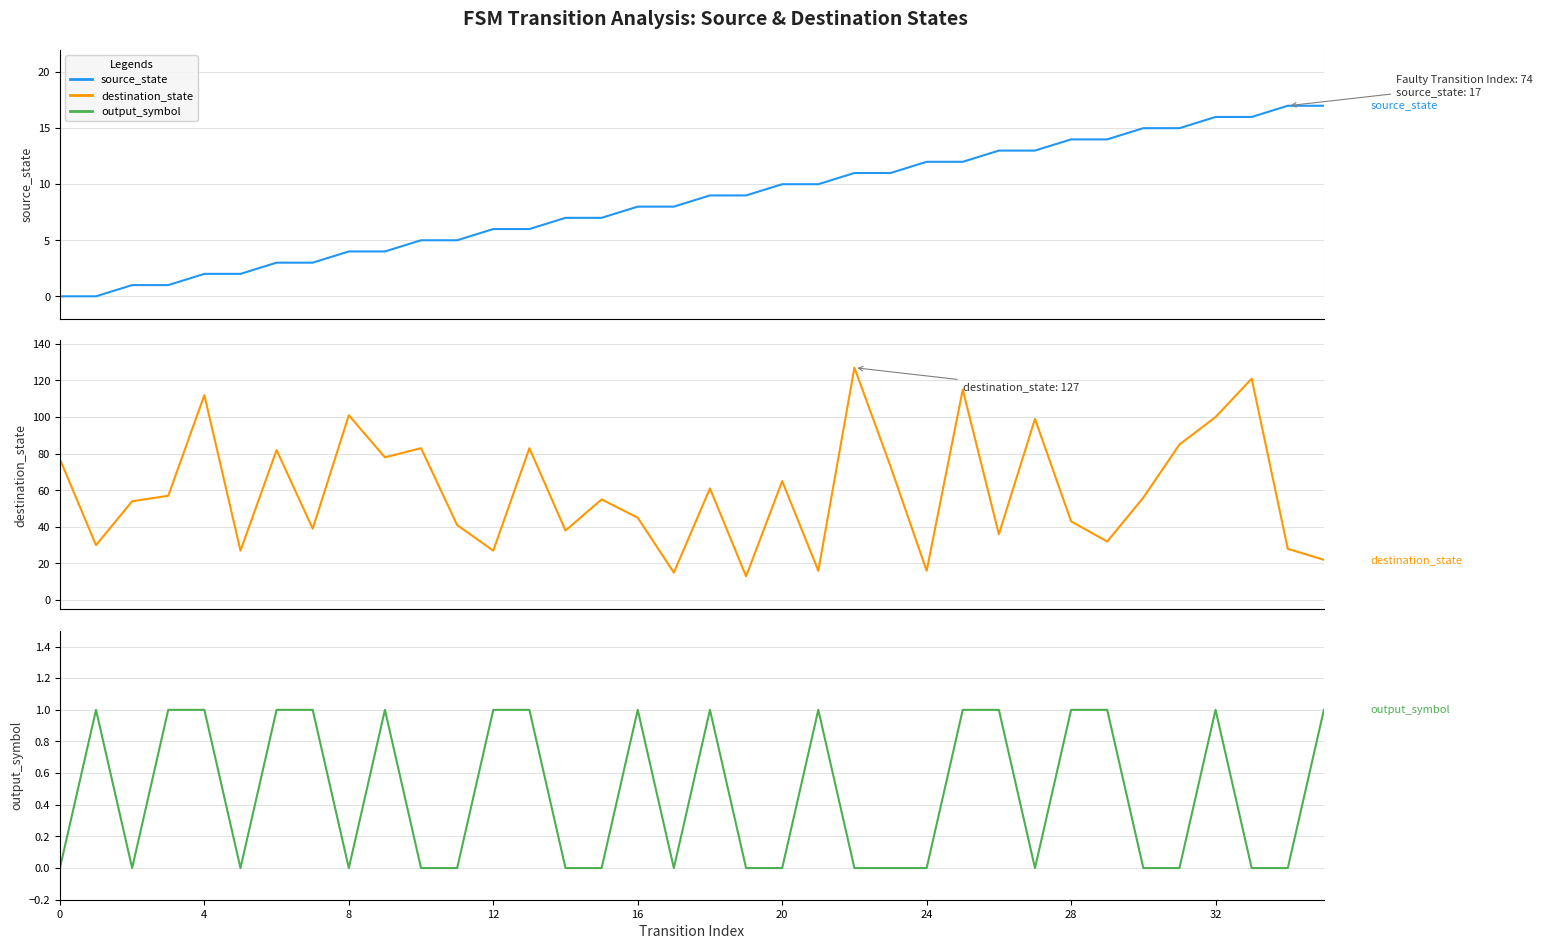

At 24, list the series in order from smallest to largest.

output_symbol, source_state, destination_state